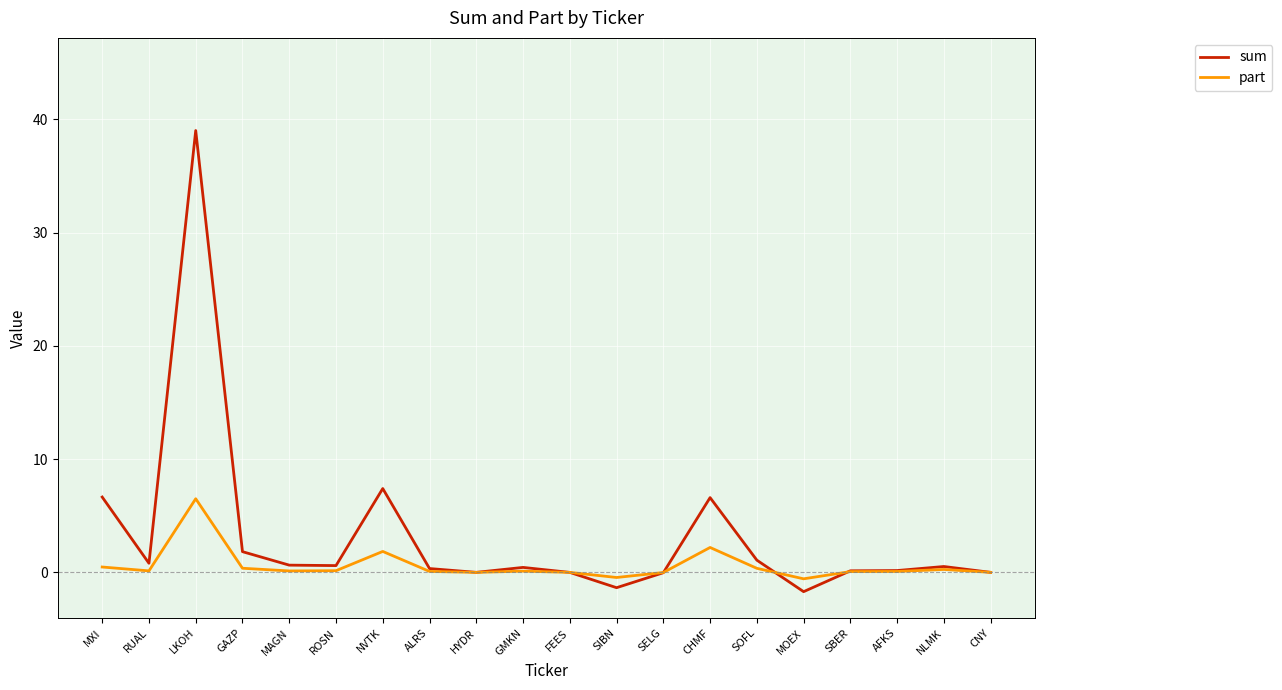

Rank the series by their average value, from lowest to highest.

part, sum